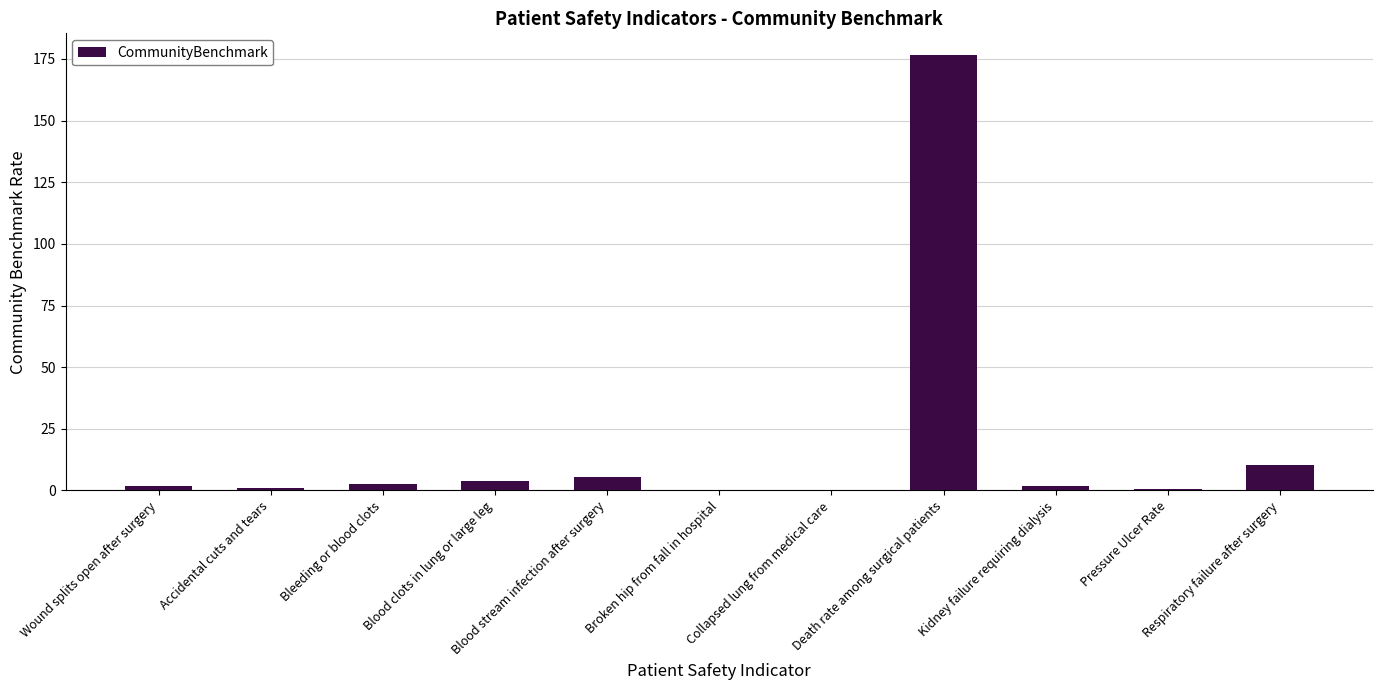

What is the maximum value shown in the chart?

176.6